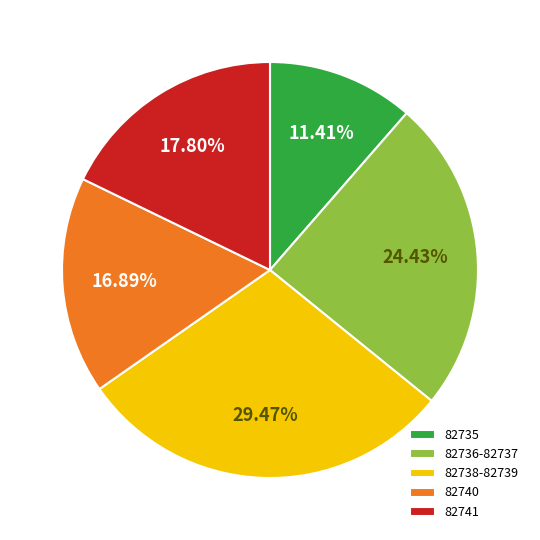

Is 82735 the majority of the pie?

No